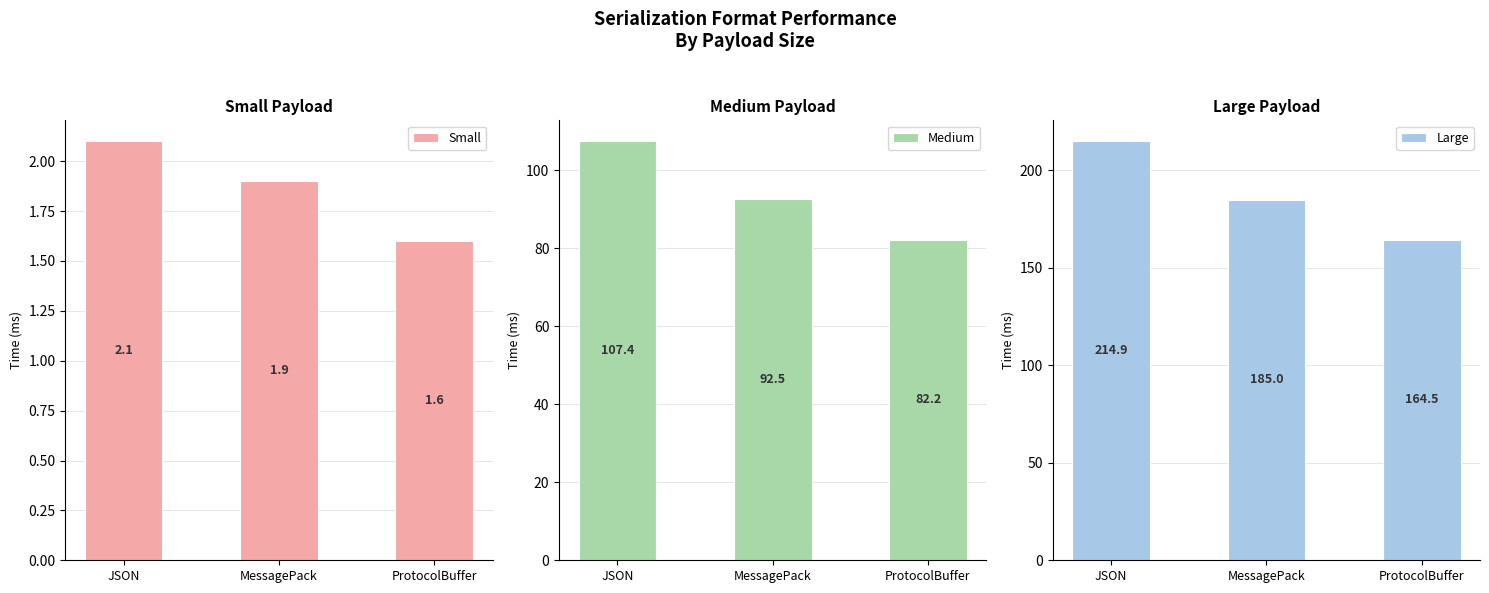

What position from the left is ProtocolBuffer?

3